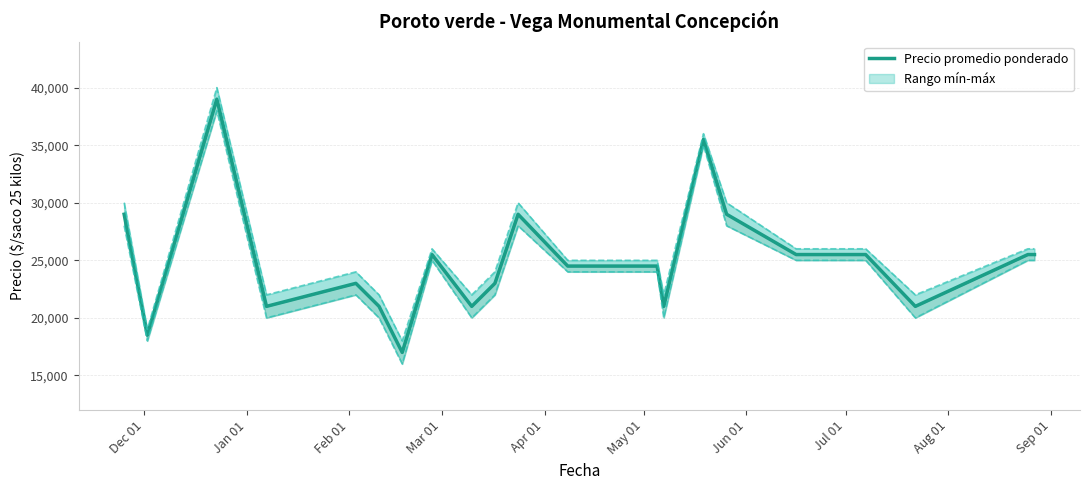

Where does the data first go above 24500?

Dec 01